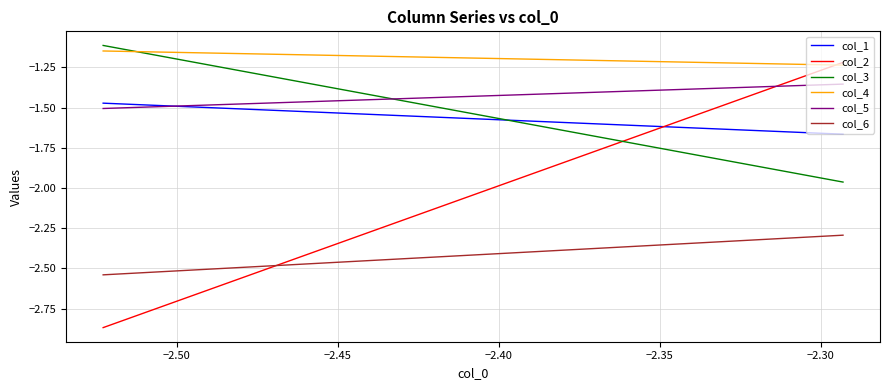

True or false: col_2 has a value of -1.6 at −2.50.

False